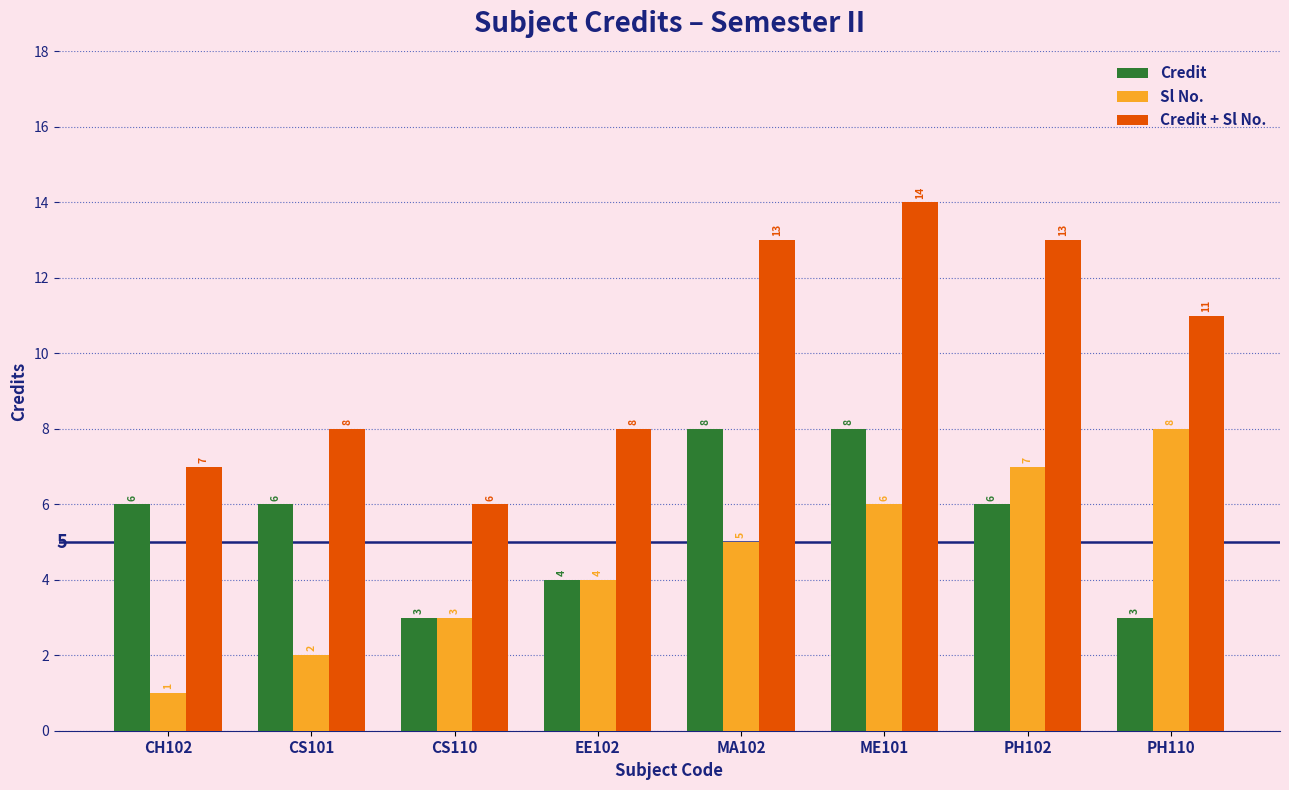

What is the difference between the highest and lowest values at CS110?

3